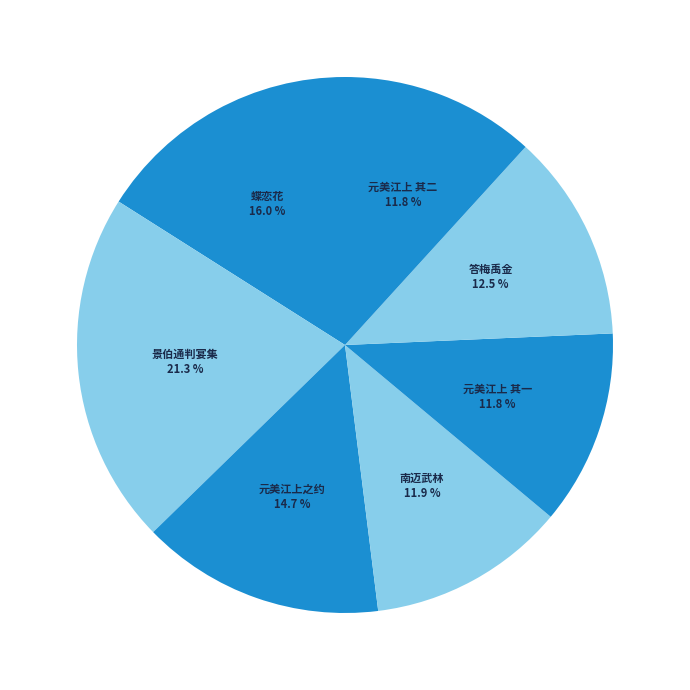

How many slices are in this pie chart?

7